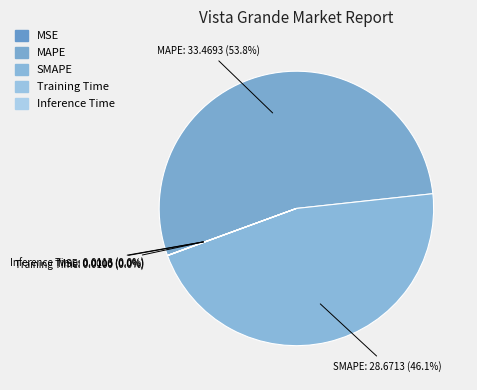

To the nearest percent, what is the difference between the Inference Time and SMAPE slice percentages?

46%